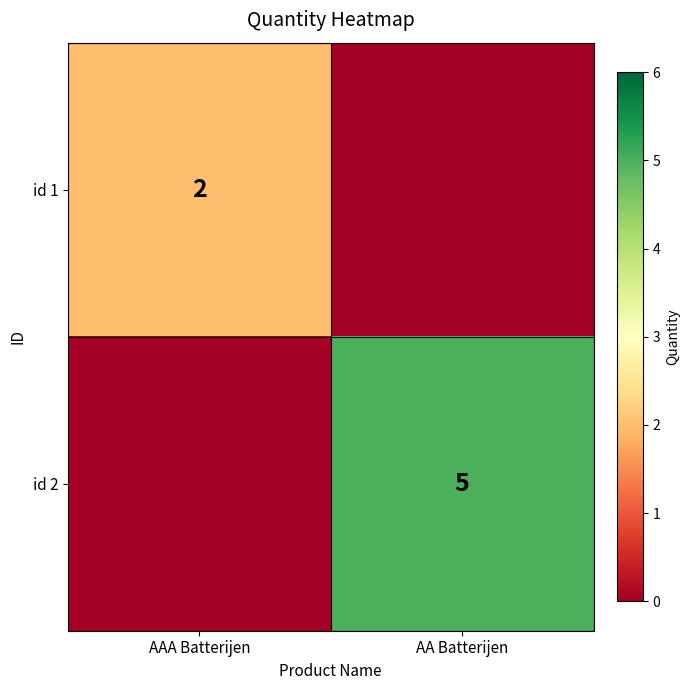

Is it true that id 1 equals 3 at AAA Batterijen?

False